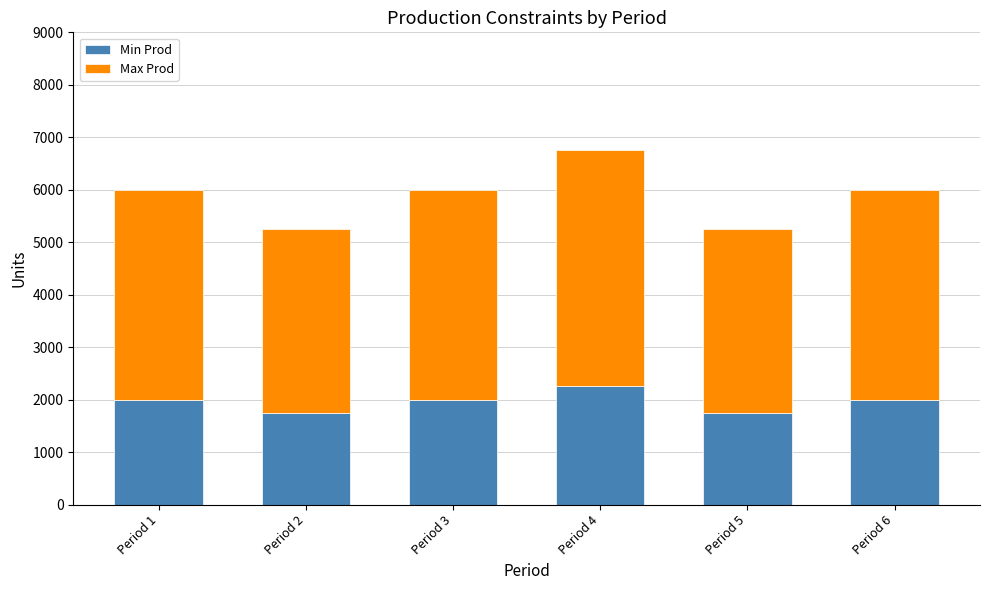

What is the average value of the Min Prod series?

1958